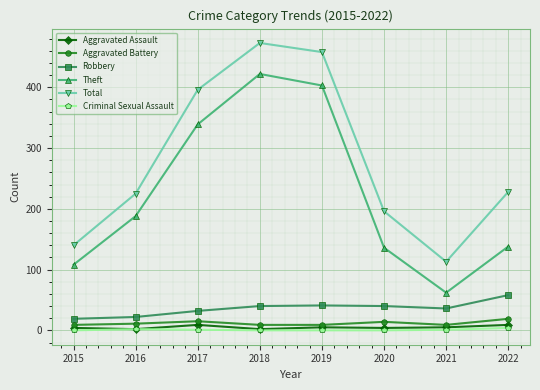

Where is the first local maximum for Total?

2018